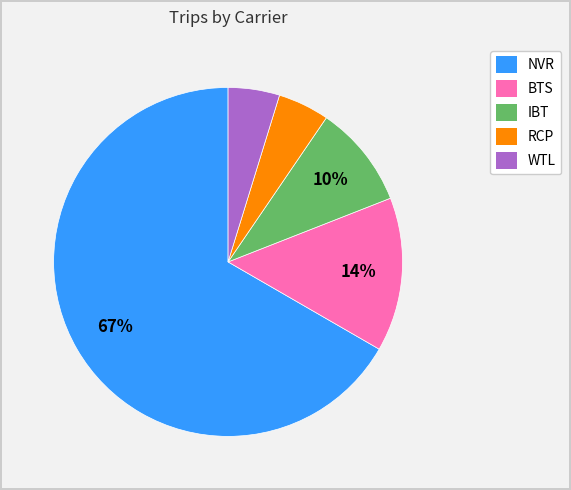

Count the number of slices in the pie.

5